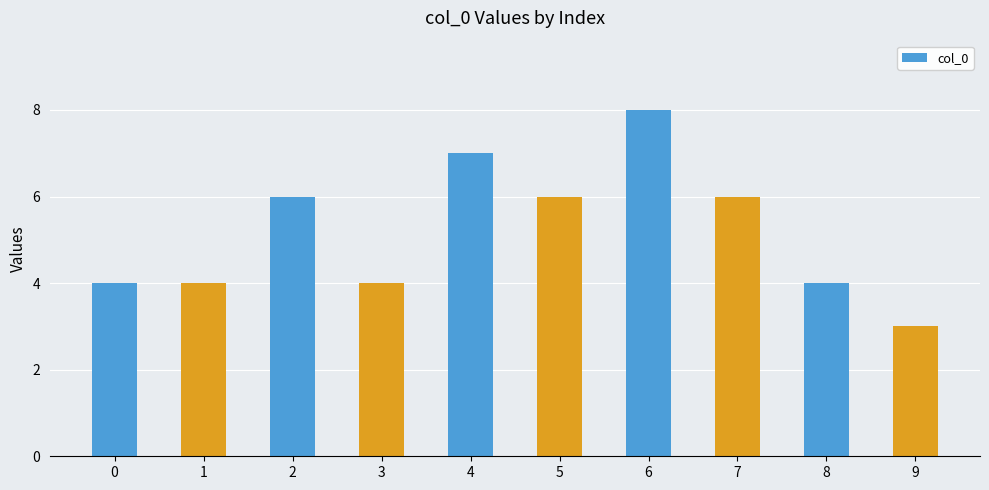

What is the sum of all values?

52